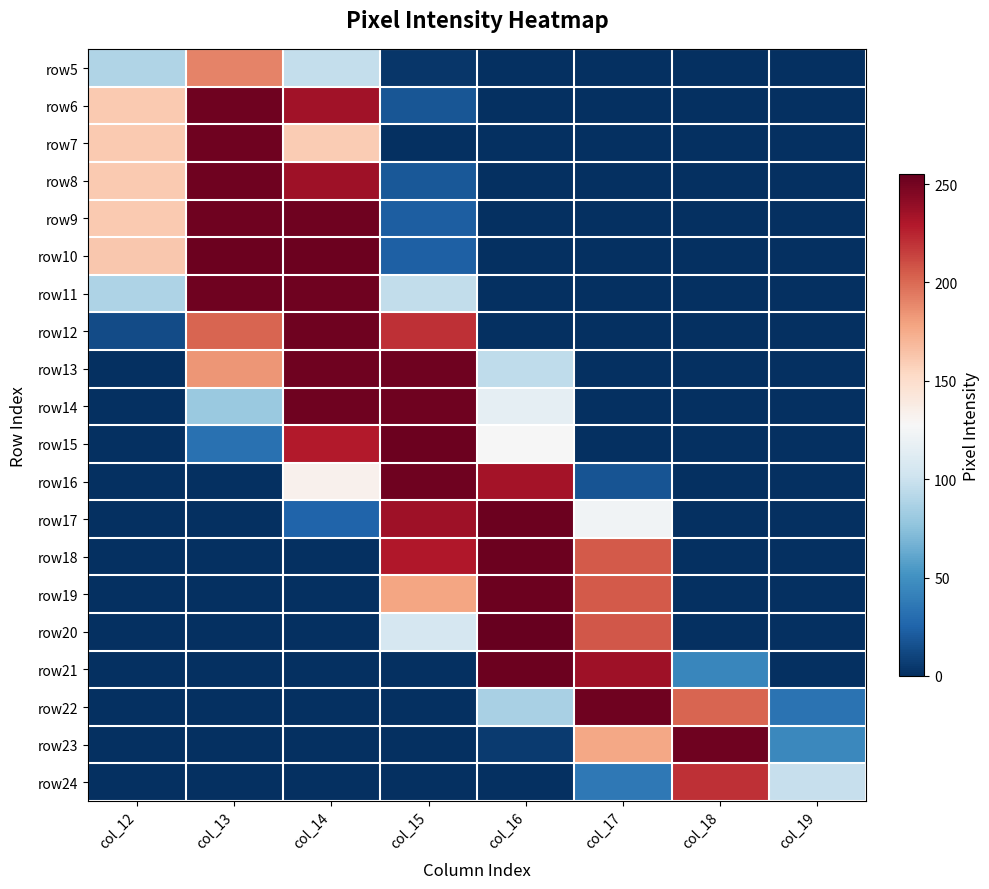

At how many categories does at least one series exceed 226?

6